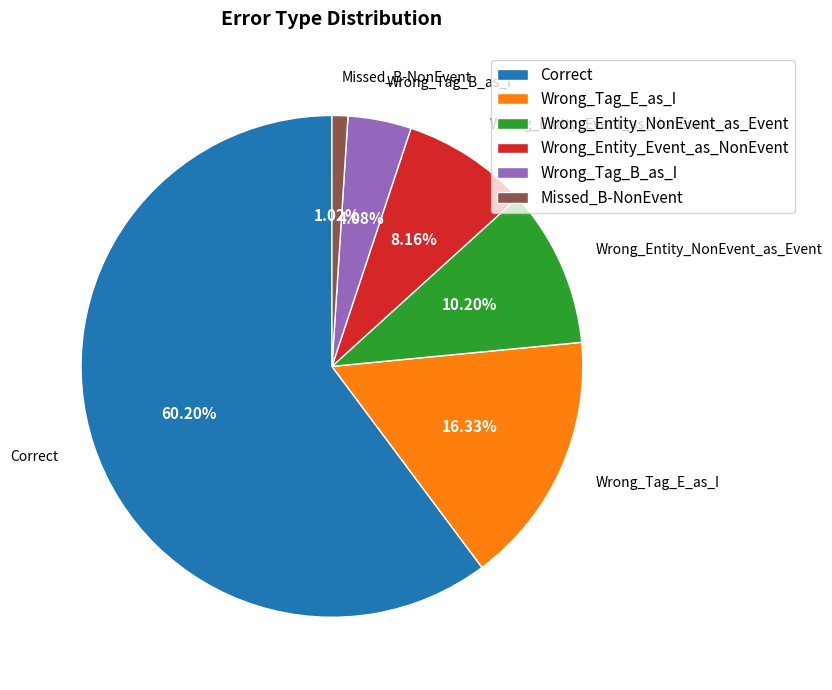

Is it true that Missed_B-NonEvent is 1% of the pie?

True